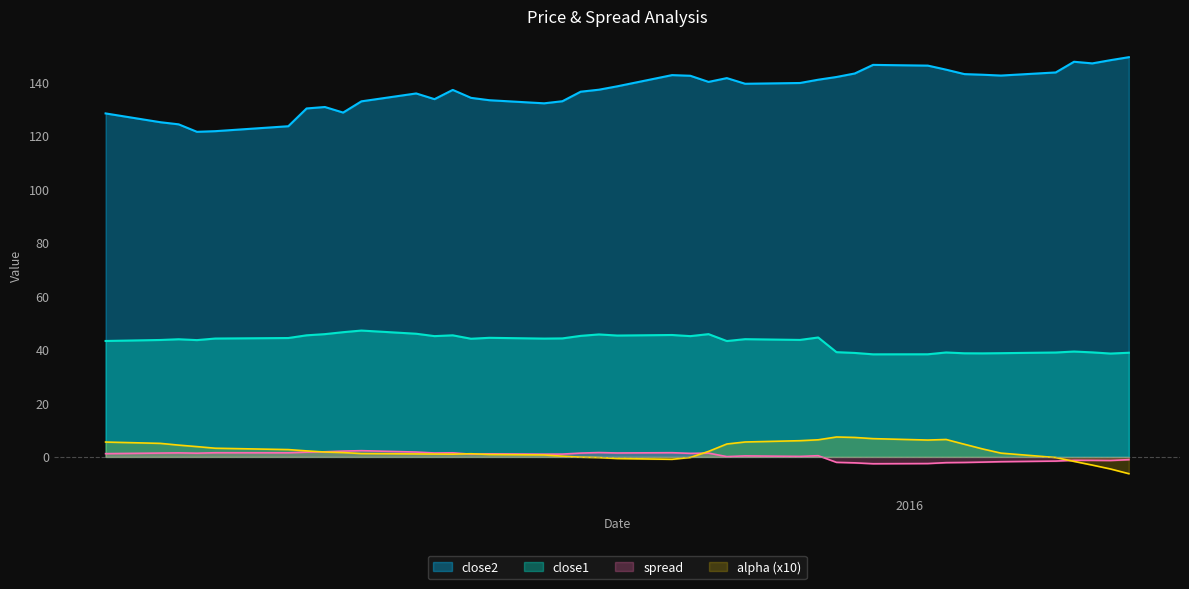

True or false: close2 and close1 intersect in this chart.

False